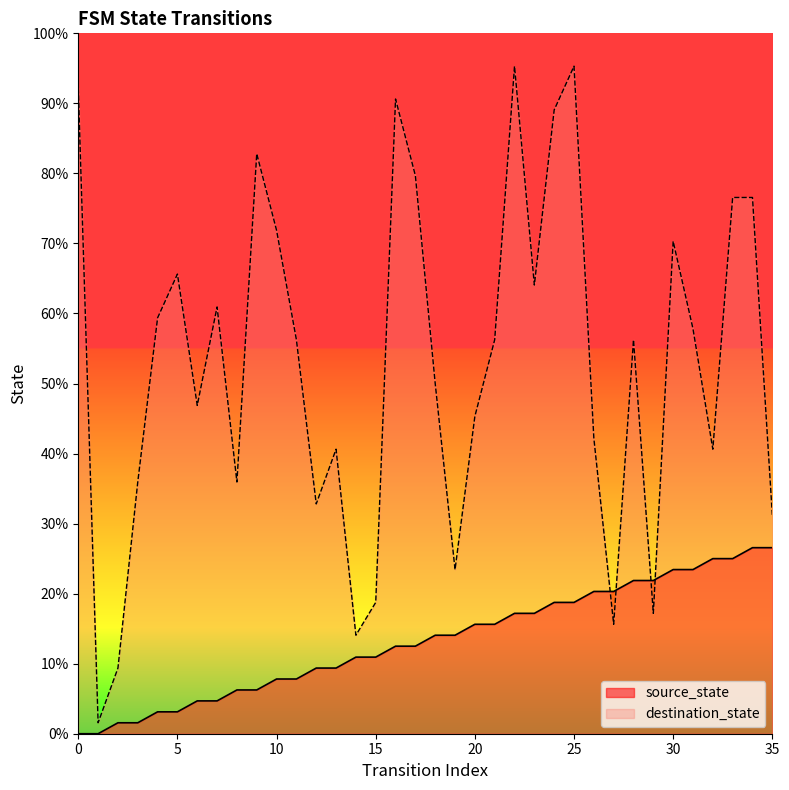

Between which two adjacent categories do destination_state and source_state first intersect?

26 and 27